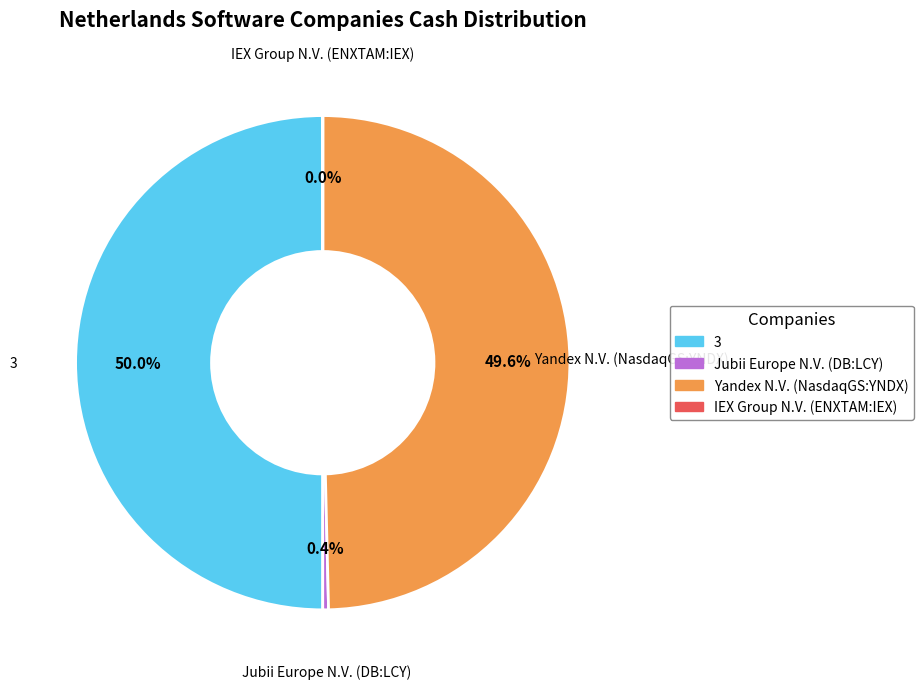

To the nearest percent, what is the difference between the largest and smallest slice percentages?

50%